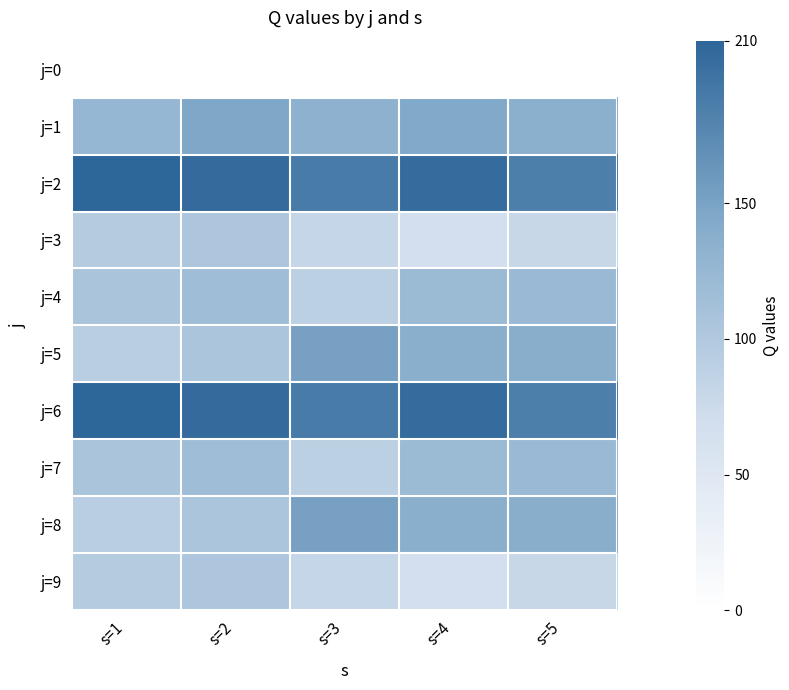

What is the difference between the highest and lowest values at s=2?

205